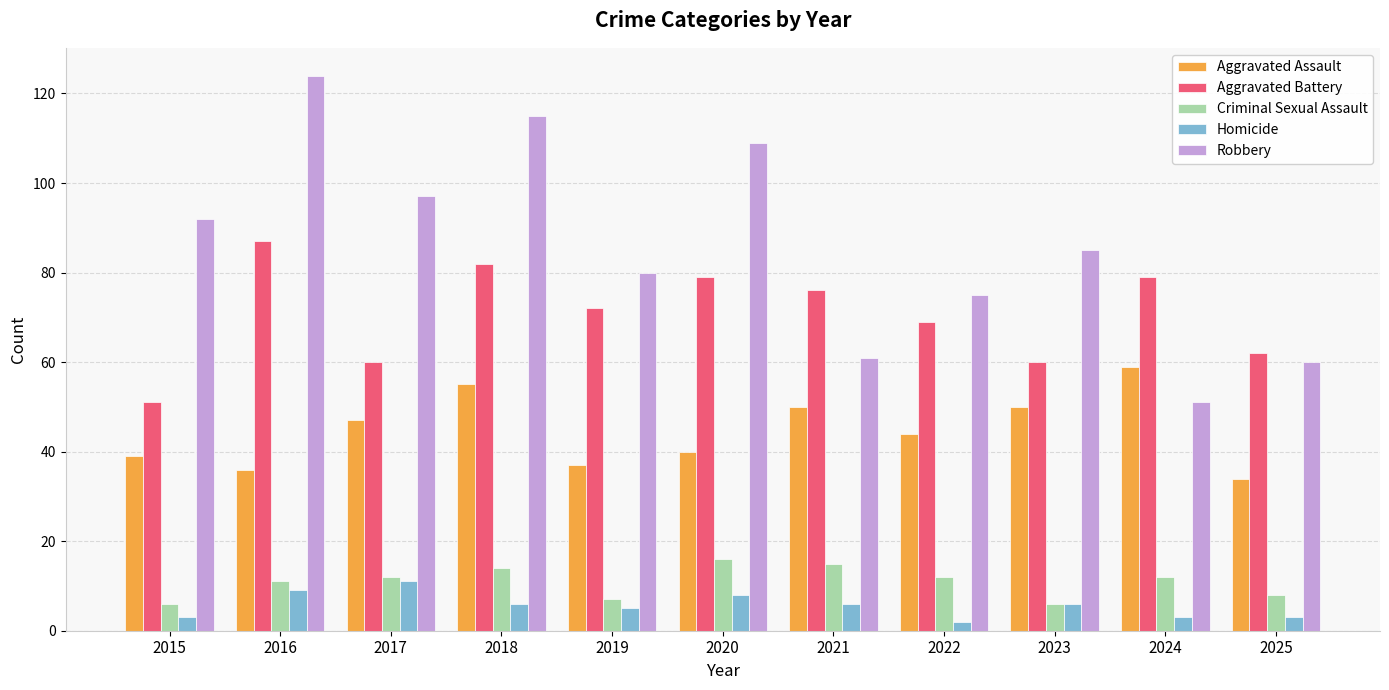

Reading left to right, transcribe all the data shown in this chart.

Aggravated Assault: 2015=39	2016=36	2017=47	2018=55	2019=37	2020=40	2021=50	2022=44	2023=50	2024=59	2025=34
Aggravated Battery: 2015=51	2016=87	2017=60	2018=82	2019=72	2020=79	2021=76	2022=69	2023=60	2024=79	2025=62
Criminal Sexual Assault: 2015=6	2016=11	2017=12	2018=14	2019=7	2020=16	2021=15	2022=12	2023=6	2024=12	2025=8
Homicide: 2015=3	2016=9	2017=11	2018=6	2019=5	2020=8	2021=6	2022=2	2023=6	2024=3	2025=3
Robbery: 2015=92	2016=124	2017=97	2018=115	2019=80	2020=109	2021=61	2022=75	2023=85	2024=51	2025=60